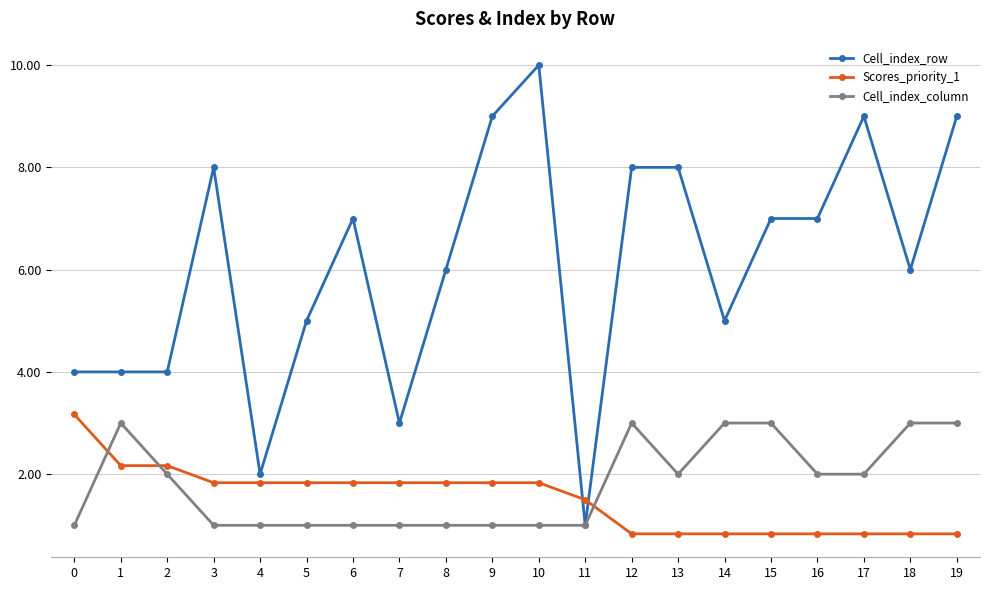

Reading left to right, what are all the values shown in this chart?

Cell_index_row: 0=4.0	1=4.0	2=4.0	3=8.0	4=2.0	5=5.0	6=7.0	7=3.0	8=6.0	9=9.0	10=10.0	11=1.0	12=8.0	13=8.0	14=5.0	15=7.0	16=7.0	17=9.0	18=6.0	19=9.0
Scores_priority_1: 0=3.2	1=2.2	2=2.2	3=1.8	4=1.8	5=1.8	6=1.8	7=1.8	8=1.8	9=1.8	10=1.8	11=1.5	12=0.8	13=0.8	14=0.8	15=0.8	16=0.8	17=0.8	18=0.8	19=0.8
Cell_index_column: 0=1.0	1=3.0	2=2.0	3=1.0	4=1.0	5=1.0	6=1.0	7=1.0	8=1.0	9=1.0	10=1.0	11=1.0	12=3.0	13=2.0	14=3.0	15=3.0	16=2.0	17=2.0	18=3.0	19=3.0